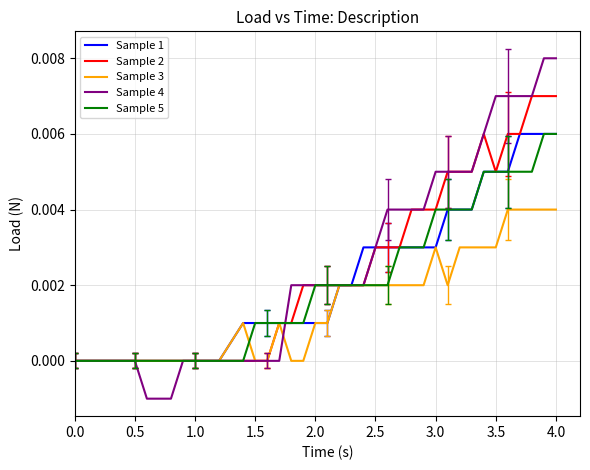

Does the chart display data point markers on the line(s)?

No